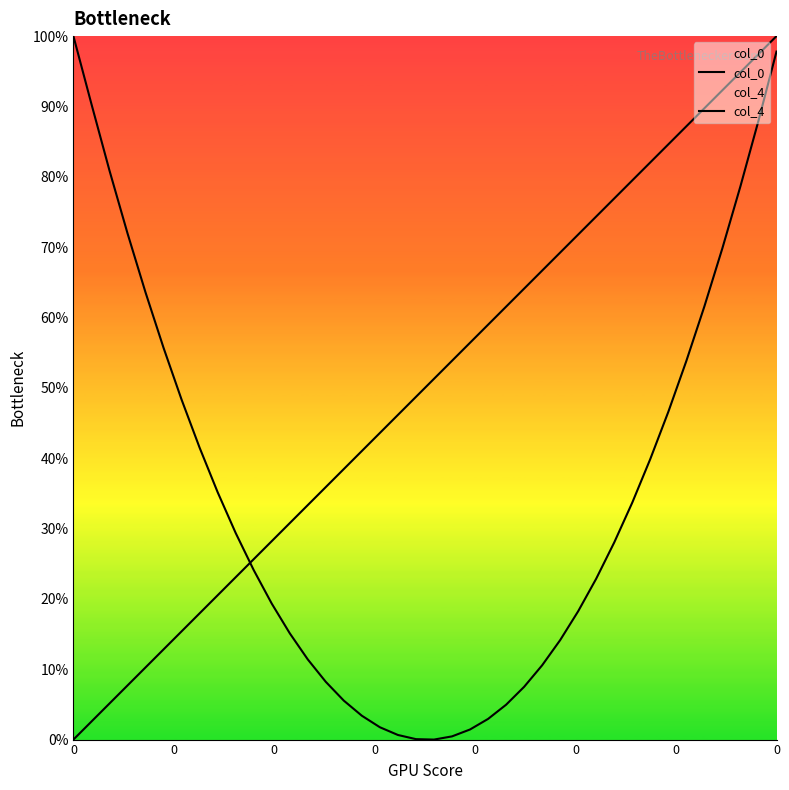

What is the highest value of the col_4 series?

100.0